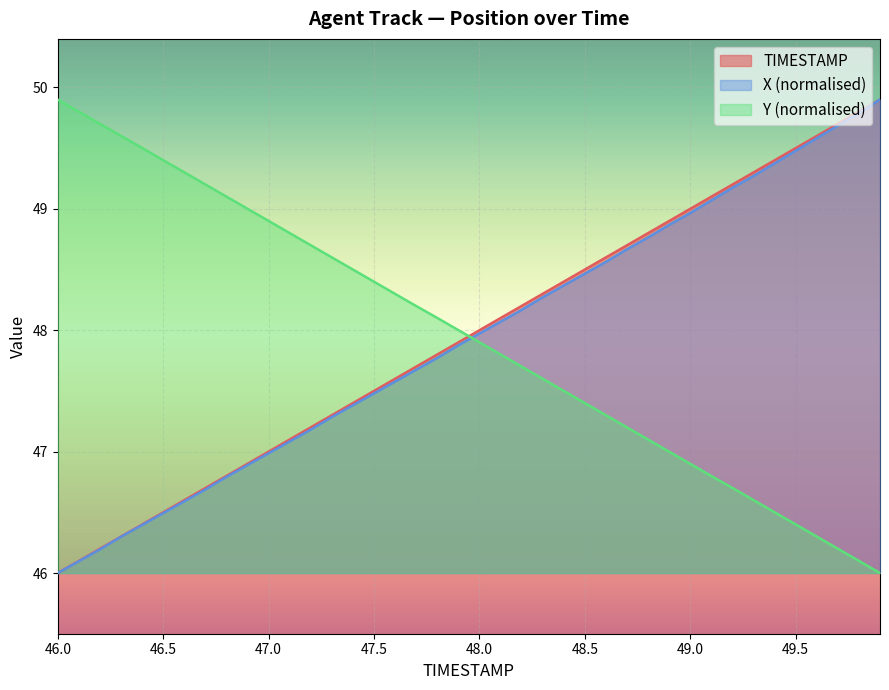

How many values in the Y series exceed 48?

20